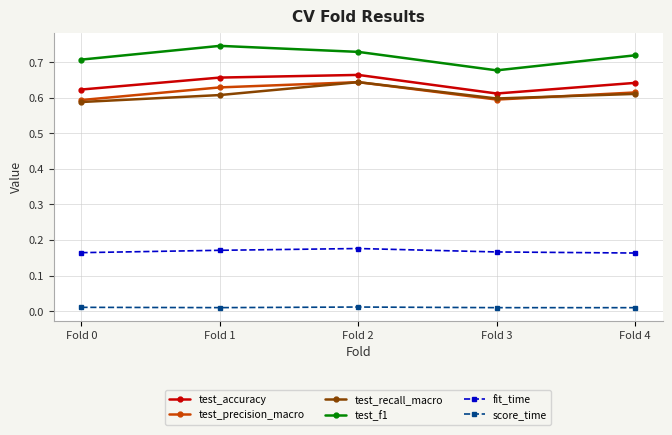

Is it true that test_precision_macro equals 1.1 at Fold 2?

False